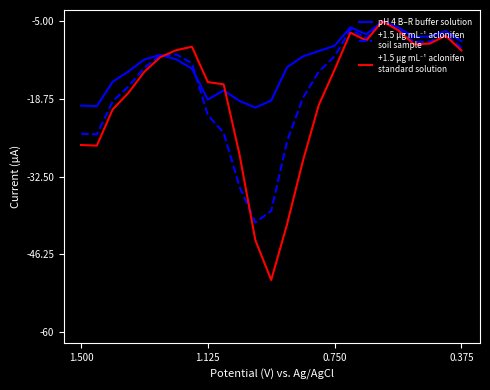

Reading left to right, what are all the values shown in this chart?

pH 4 B–R buffer solution: -19.9	-20.0	-15.7	-13.9	-11.8	-10.9	-11.7	-13.4	-18.9	-17.2	-19.1	-20.3	-19.0	-13.1	-11.2	-10.3	-9.3	-6.1	-7.3	-5.0	-6.1	-7.8	-7.7	-6.7	-8.5
+1.5 µg mL⁻¹ aclonifen
soil sample: -24.9	-25.0	-19.2	-16.5	-13.2	-11.1	-10.8	-12.4	-21.6	-24.7	-34.3	-40.6	-38.5	-26.3	-18.6	-13.9	-11.2	-6.4	-8.0	-5.0	-6.4	-8.7	-8.6	-7.3	-9.7
+1.5 µg mL⁻¹ aclonifen
standard solution: -26.9	-27.0	-20.6	-17.6	-13.9	-11.4	-10.1	-9.5	-15.8	-16.2	-28.6	-43.7	-50.8	-40.9	-29.7	-19.8	-13.6	-7.0	-8.4	-5.0	-6.5	-9.1	-8.9	-7.6	-10.1